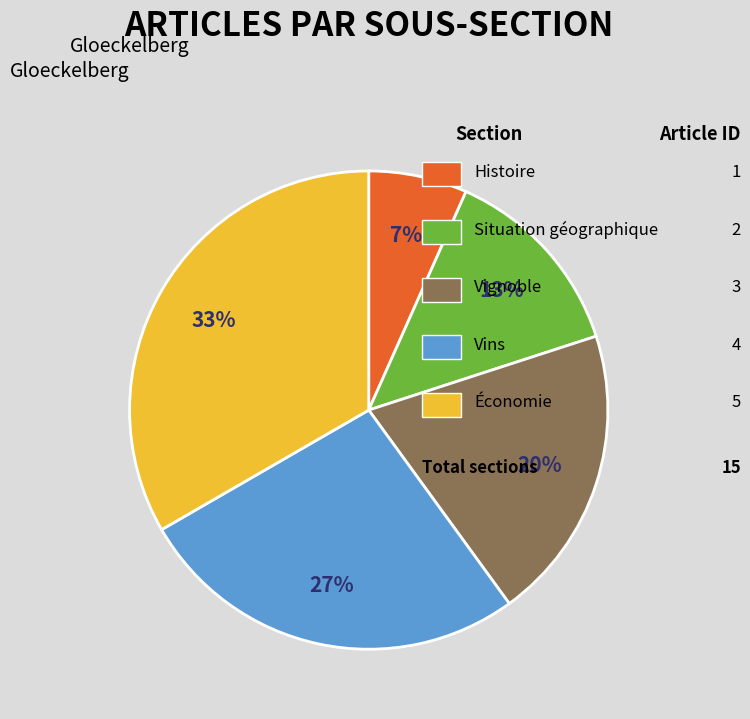

How many segments does this pie chart have?

5